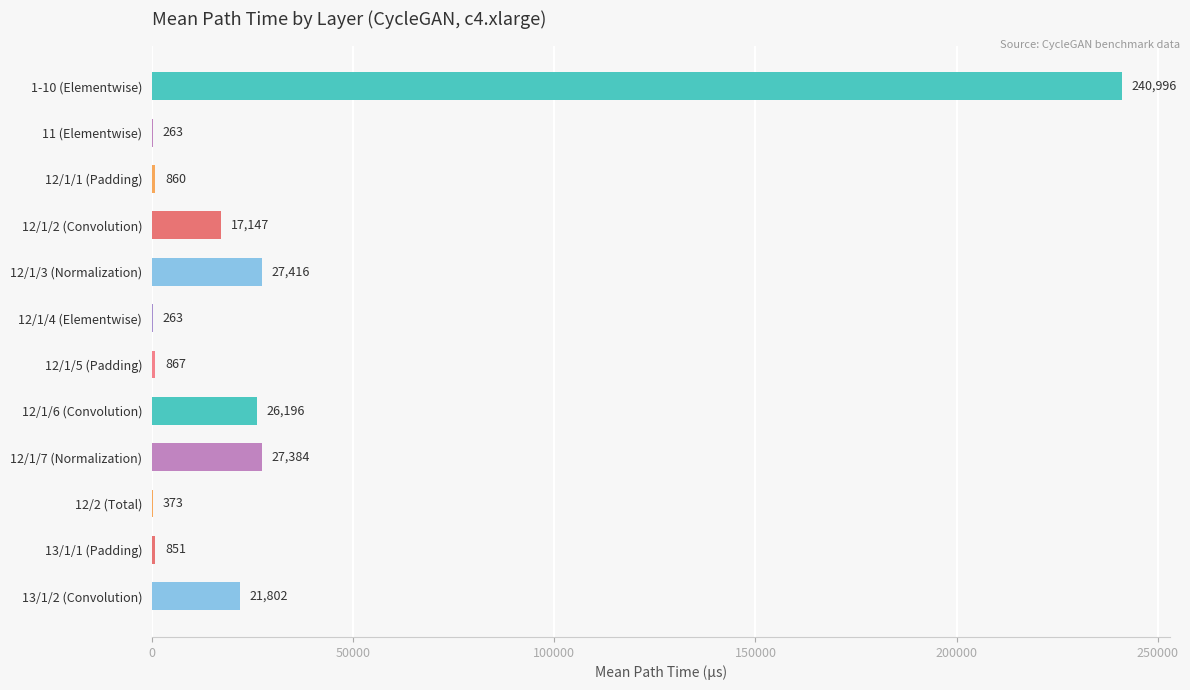

At which label is the value closest to 120629?

12/1/3 (Normalization)